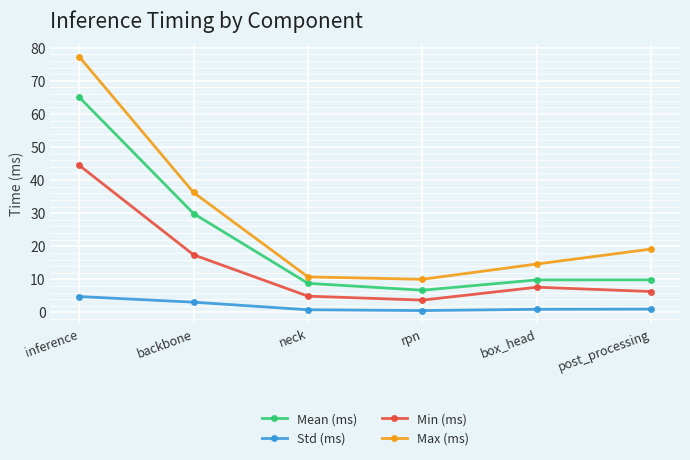

Is it true that Max (ms) equals 9.5 at box_head?

False